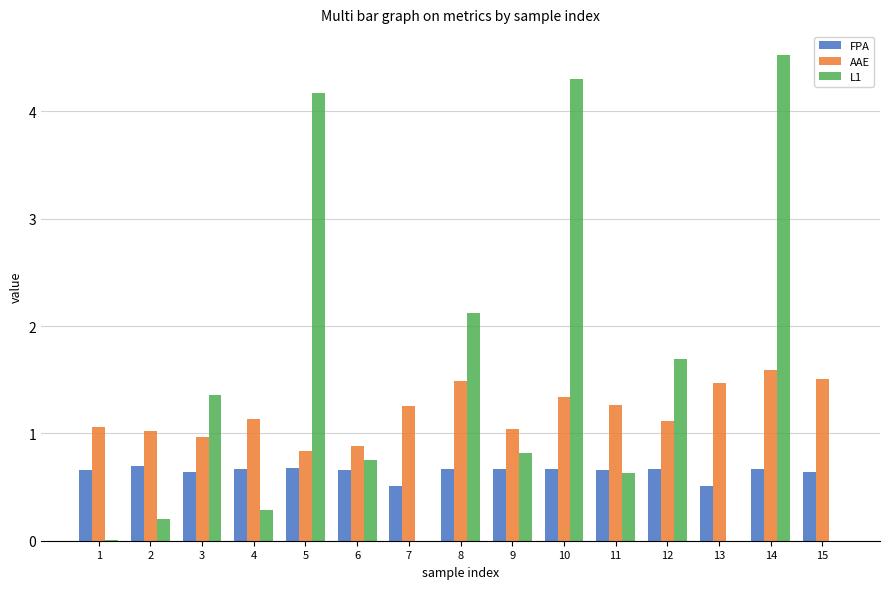

What value does the FPA series have at 4?

0.7